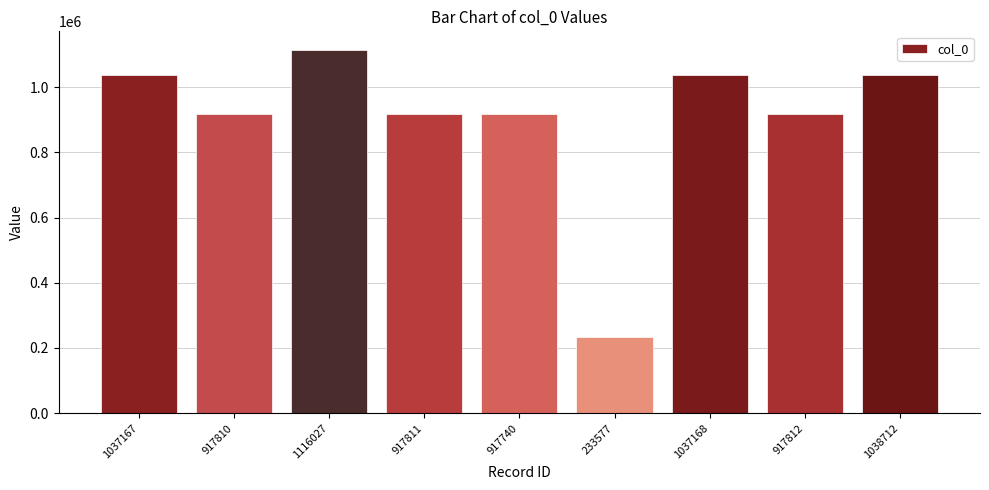

What is the ratio of the value at 1116027 to the value at 917740?

1.2